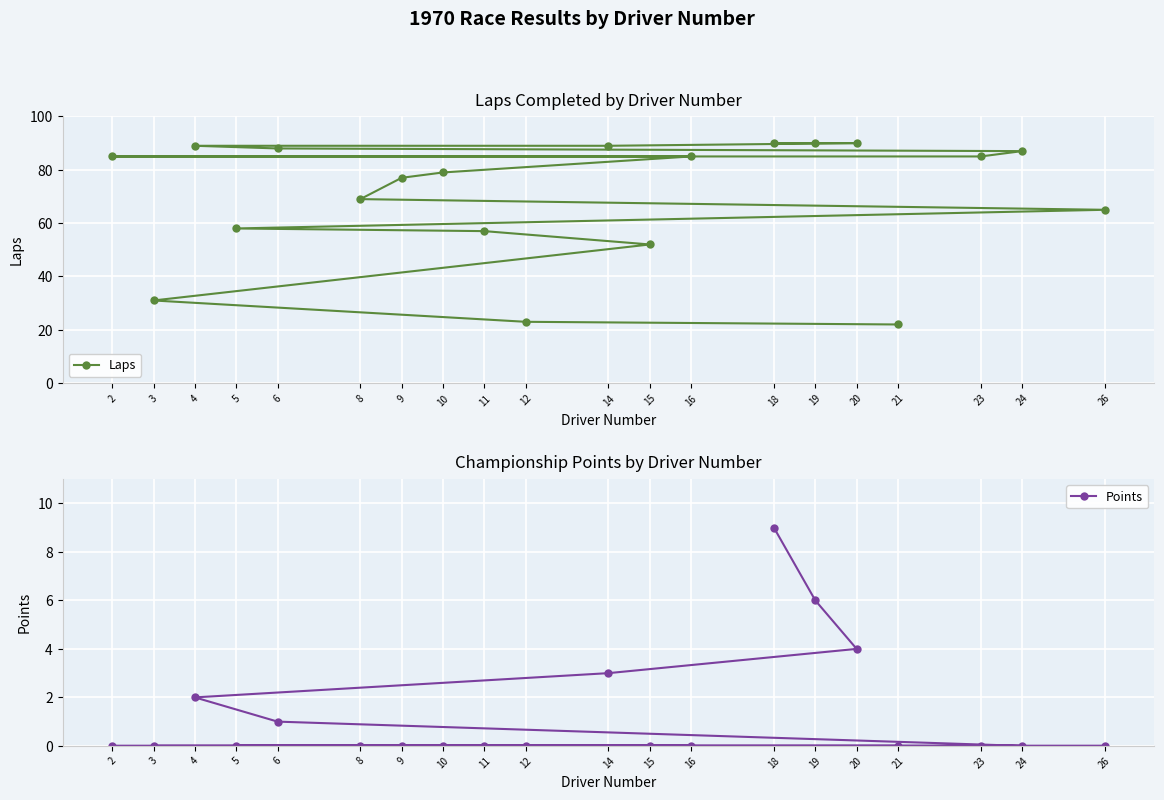

At how many categories does at least one series exceed 45?

17